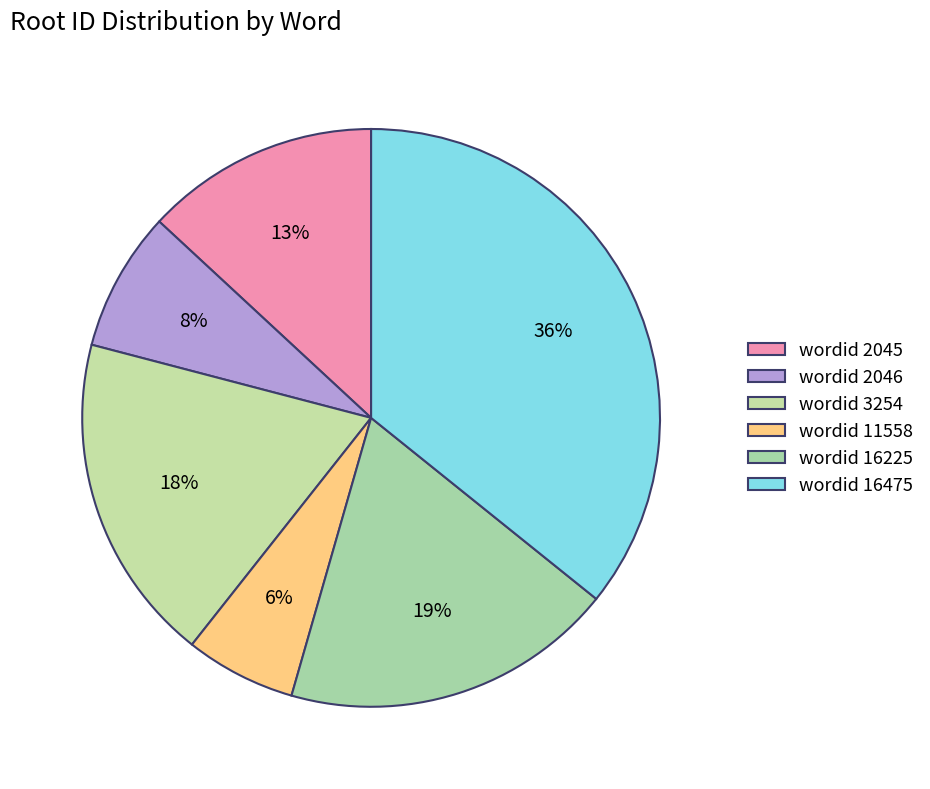

How many slices are in this pie chart?

6